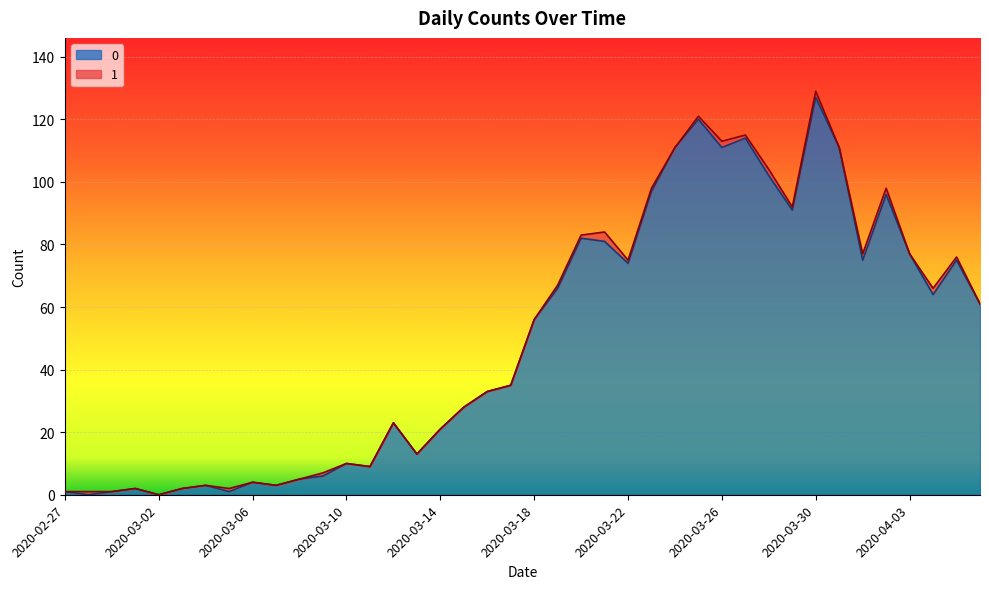

Between 2020-03-21 and 2020-04-02, which is larger?

2020-04-02